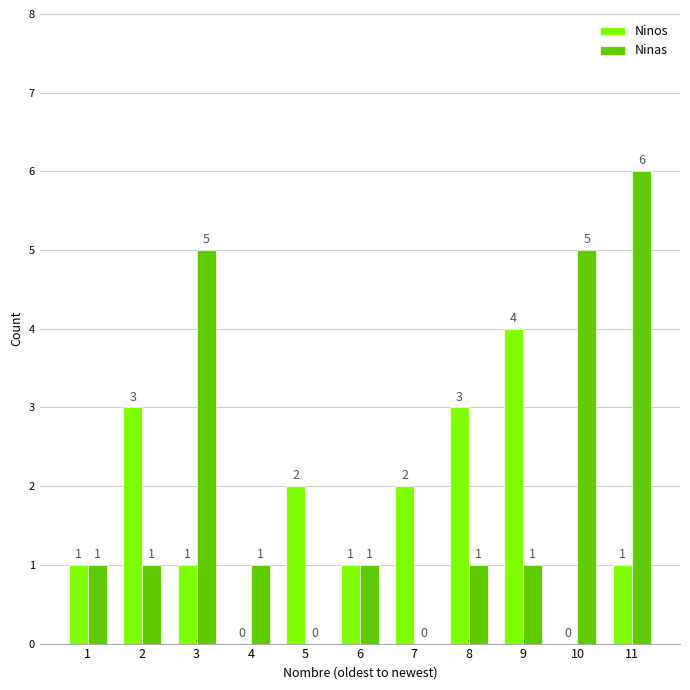

What is the difference between the Ninos values at 7 and 6?

1